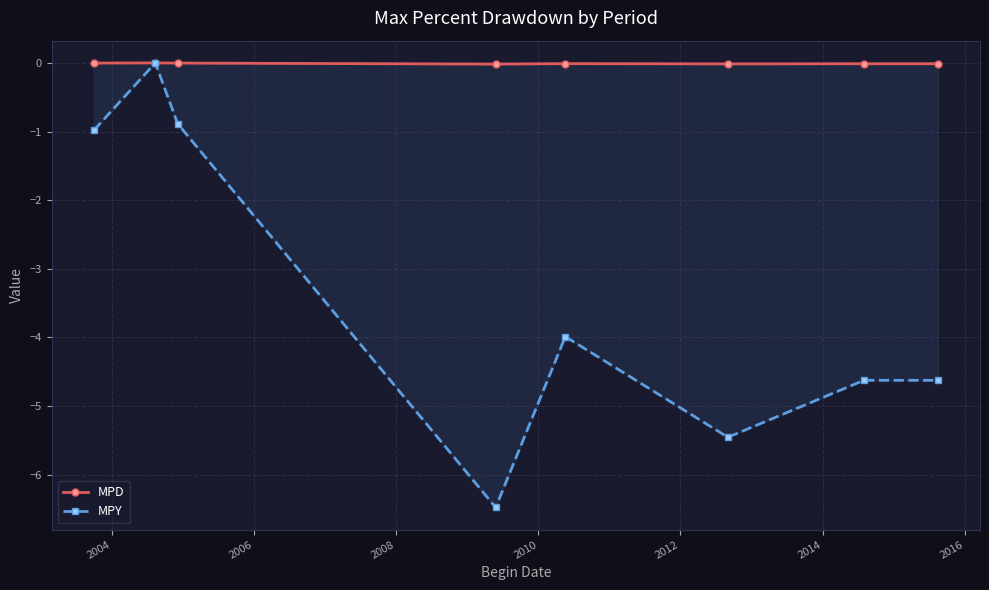

Reading left to right, list all the values displayed in this chart.

MPD: -0.0	0.0	-0.0	-0.0	-0.0	-0.0	-0.0	-0.0
MPY: -1.0	0.0	-0.9	-6.5	-4.0	-5.5	-4.6	-4.6